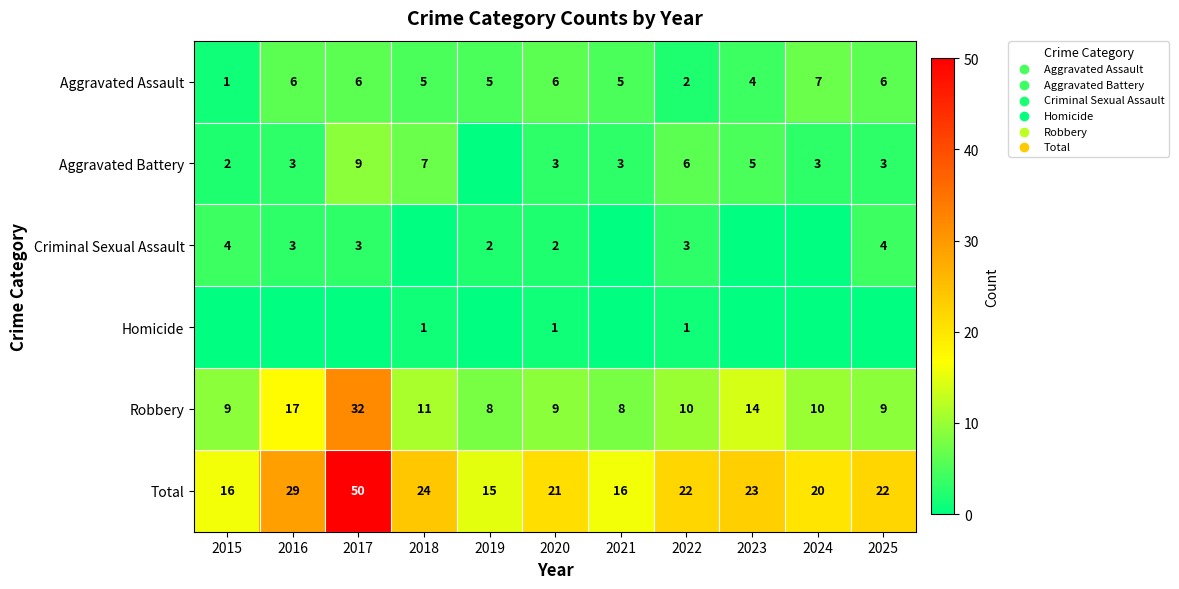

Where does the Aggravated Assault series first go above 5?

2016